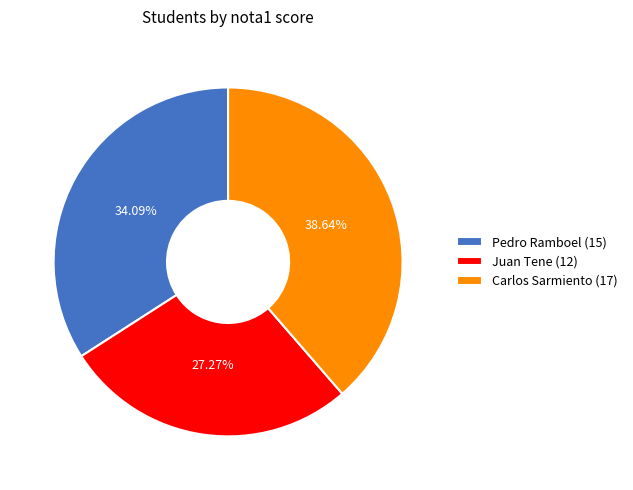

Does Juan Tene represent more than half of the total?

No